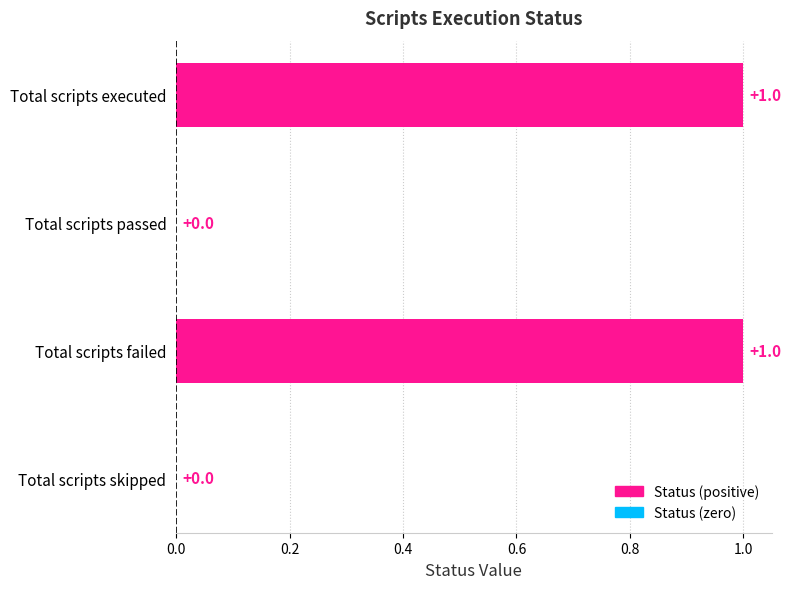

True or false: the data shows 2 at Total scripts executed.

False